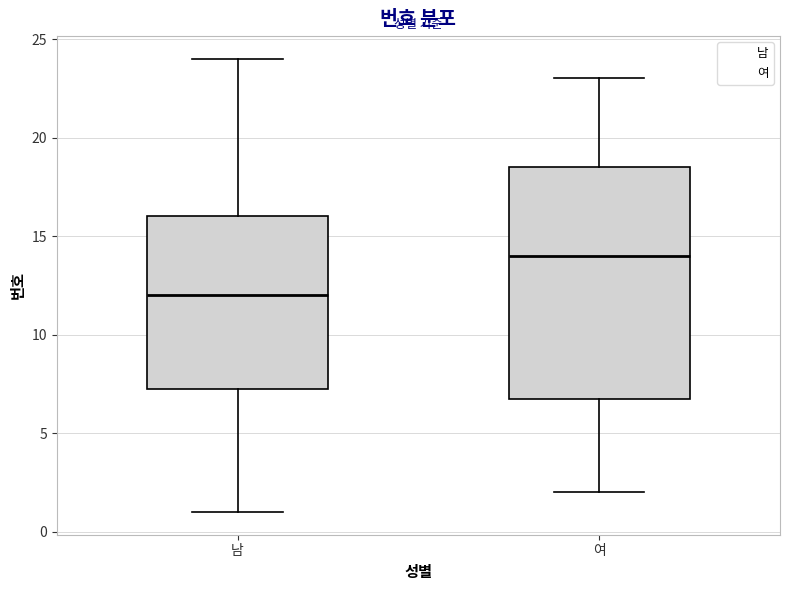

Reading left to right, read every box against the y-axis: the position of its median line, the range the box covers, and the ends of its whiskers. The values are not printed on the chart, so give them approximately, as read against the axis.

남: median 12.0, box 7.5 to 16.0, whiskers 1.0 to 24.0
여: median 14.0, box 7.0 to 18.5, whiskers 2.0 to 23.0